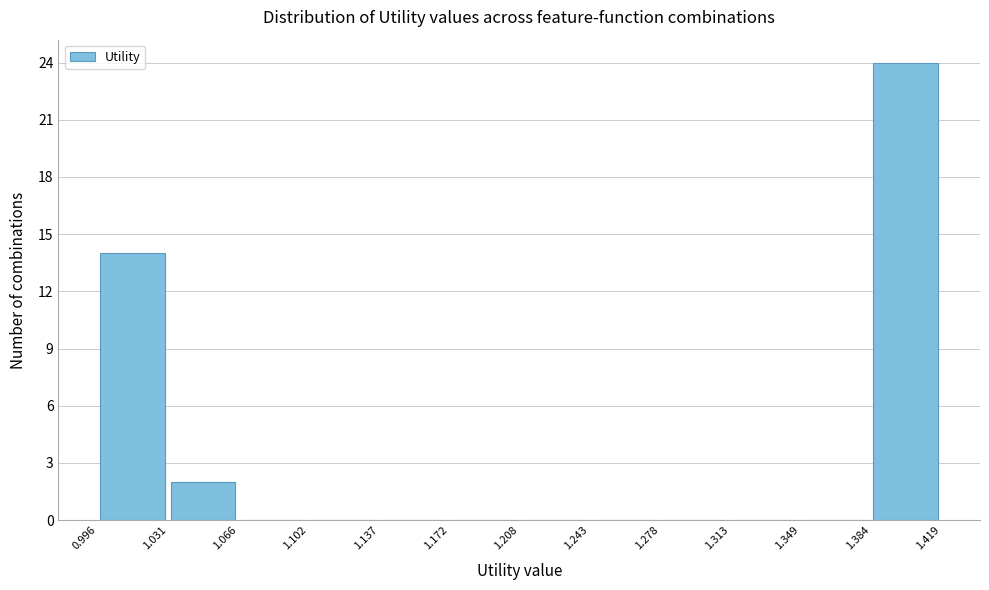

Reading left to right, transcribe this chart: for each bar, give the range it covers on the x-axis and its height. The values are not printed on the chart, so give them approximately, as read against the axis.

0.996 to 1.031: 14
1.031 to 1.066: 2
1.066 to 1.102: 0
1.102 to 1.137: 0
1.137 to 1.172: 0
1.172 to 1.208: 0
1.208 to 1.243: 0
1.243 to 1.278: 0
1.278 to 1.313: 0
1.313 to 1.349: 0
1.349 to 1.384: 0
1.384 to 1.419: 24